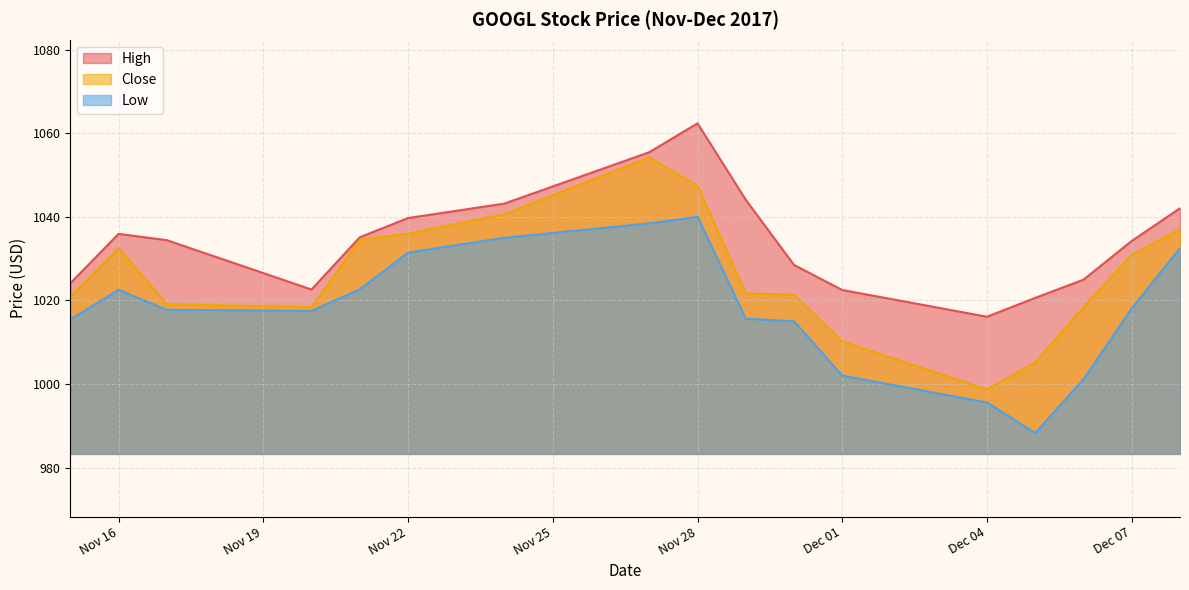

Does the chart display data point markers on the line(s)?

No